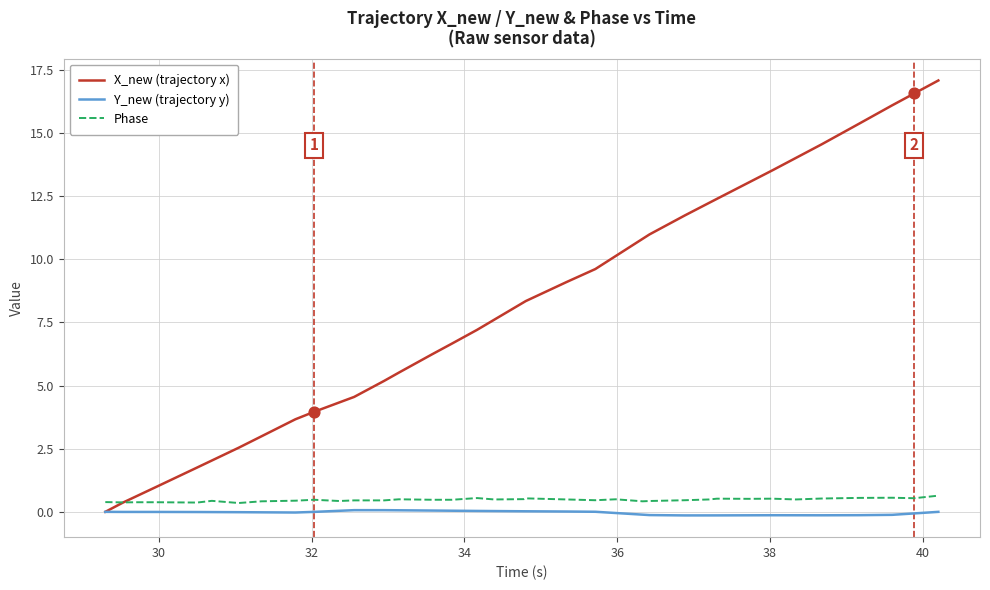

Which series has the largest total across all categories?

X_new (trajectory x)